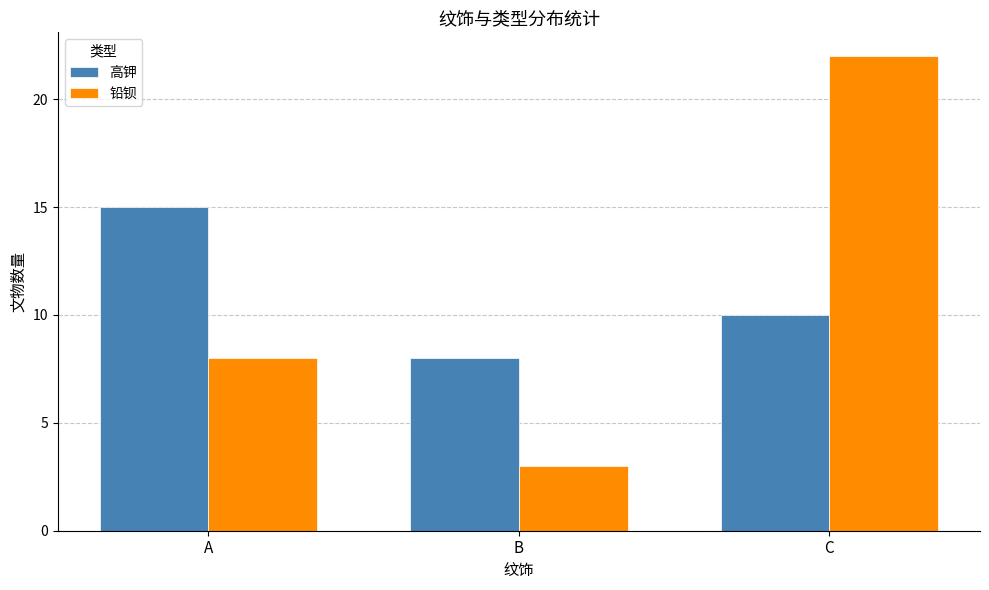

At which label does 铅钡 reach its minimum?

B